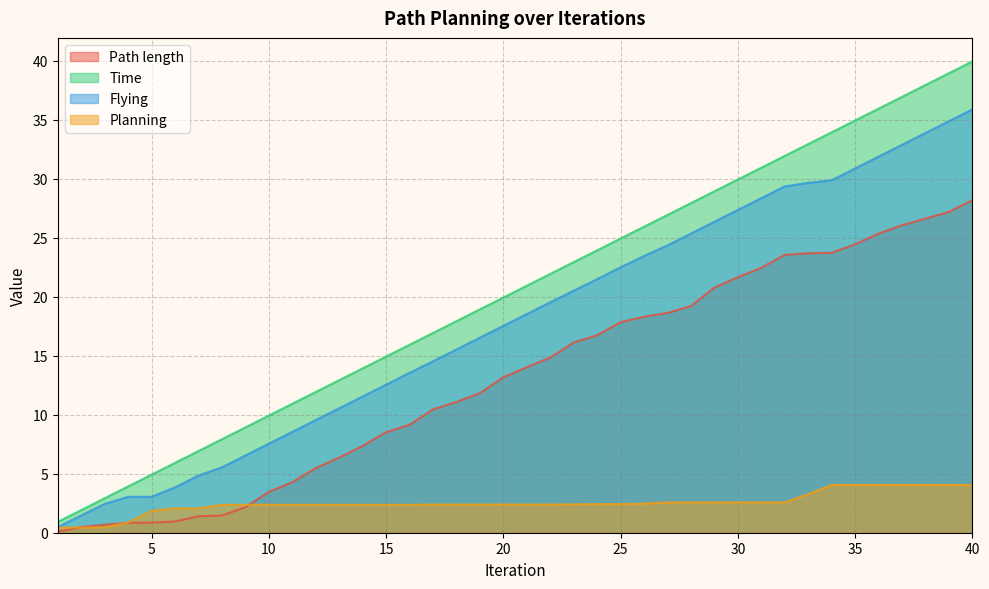

What is the minimum value for Planning?

0.4